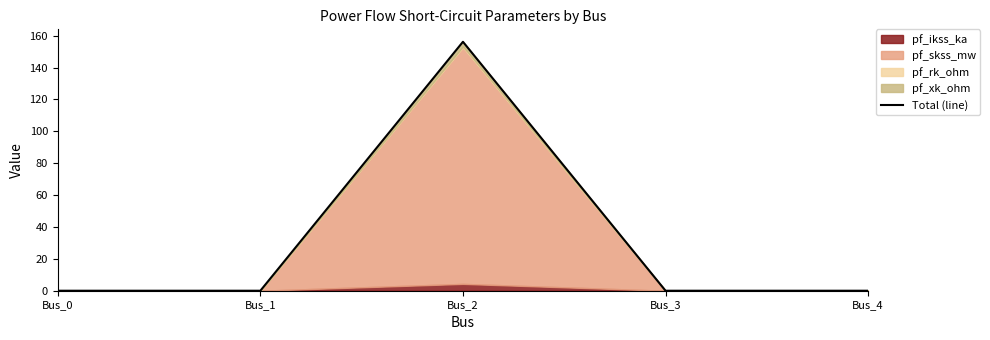

Which category has the lowest value across all series?

Bus_0